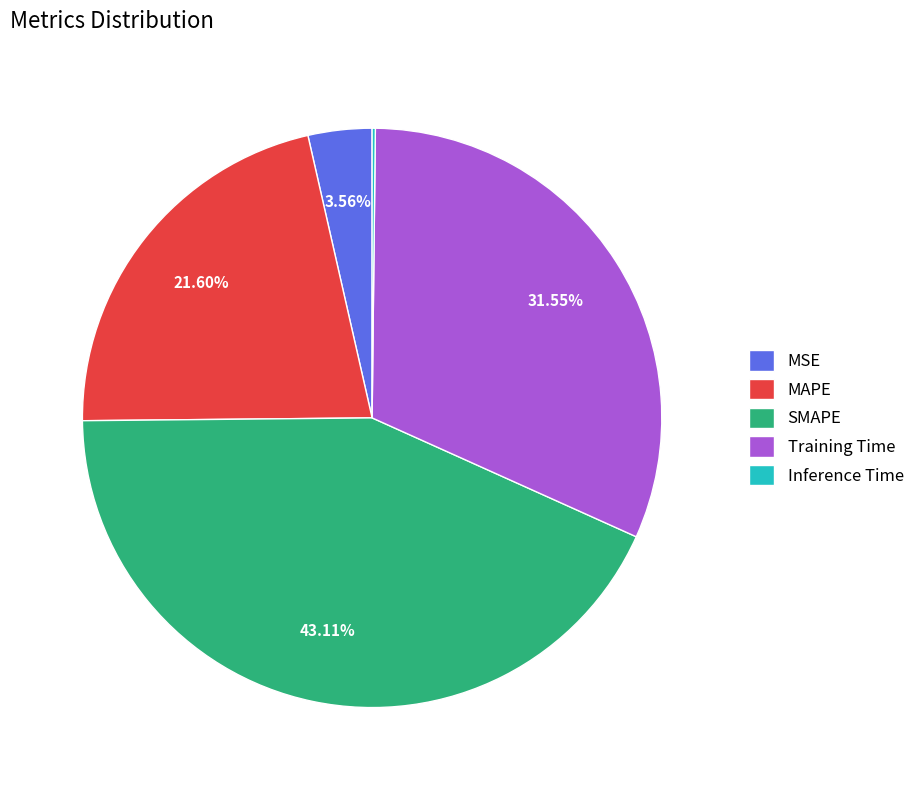

True or false: MAPE accounts for 30% of the total.

False